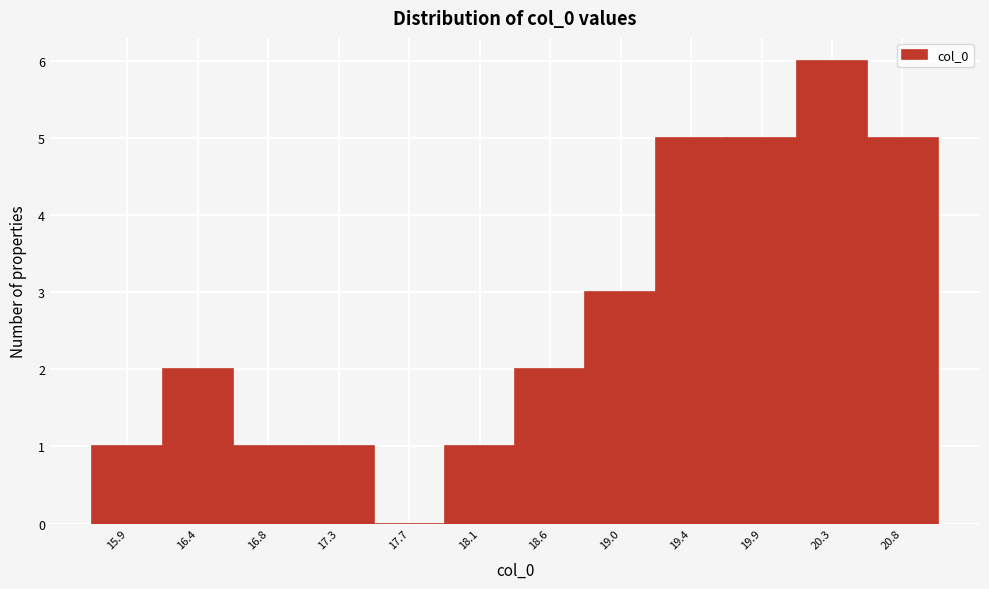

Over which range of the x-axis is the bar tallest?

20.10 to 20.55